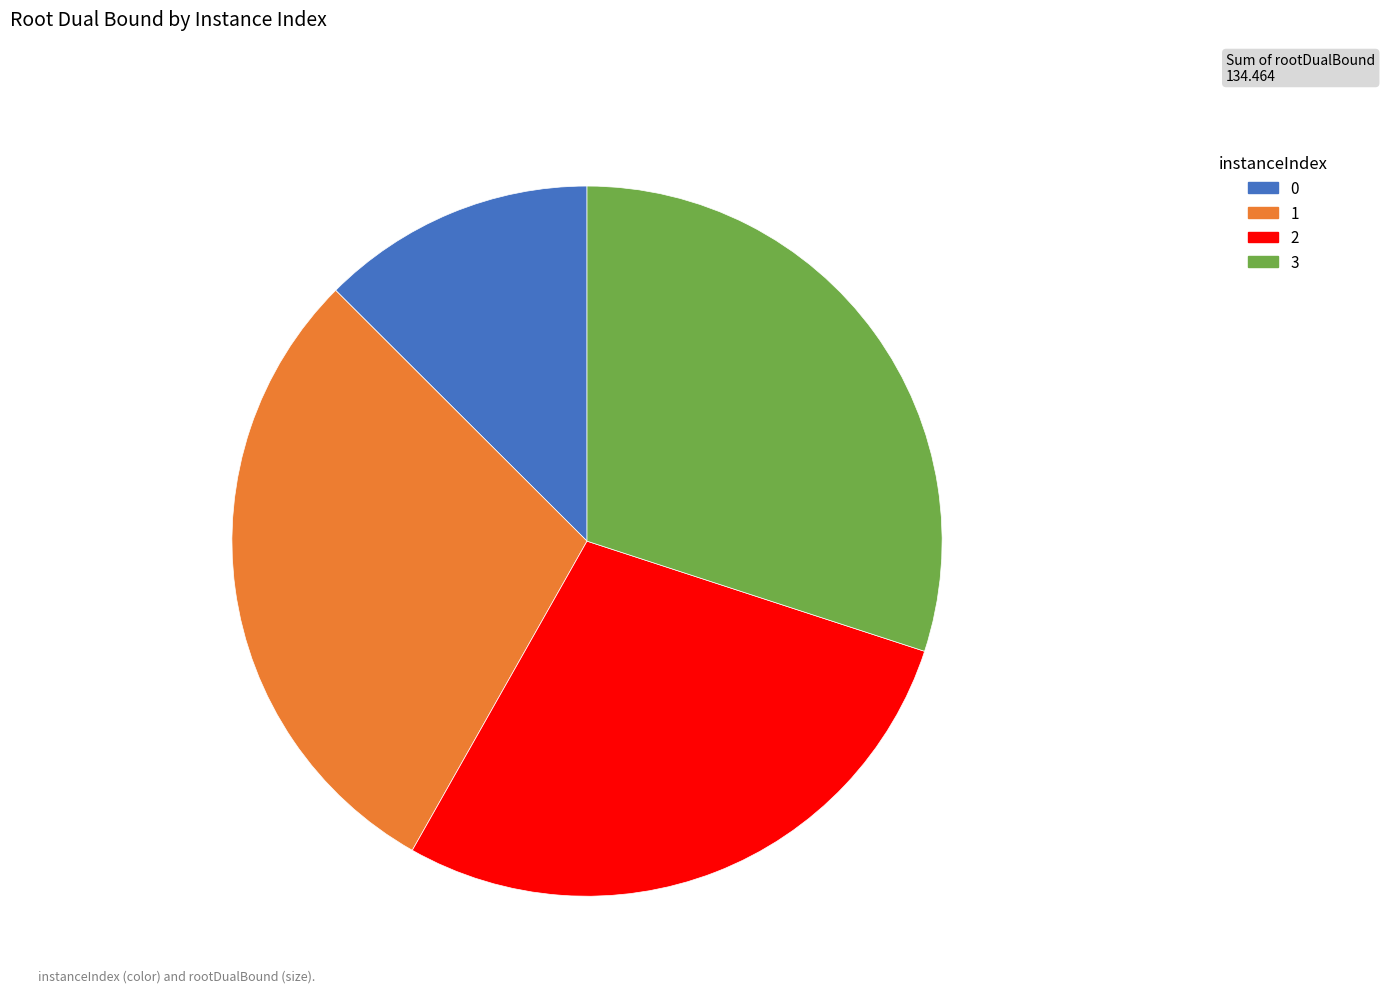

Is 0 the majority of the pie?

No